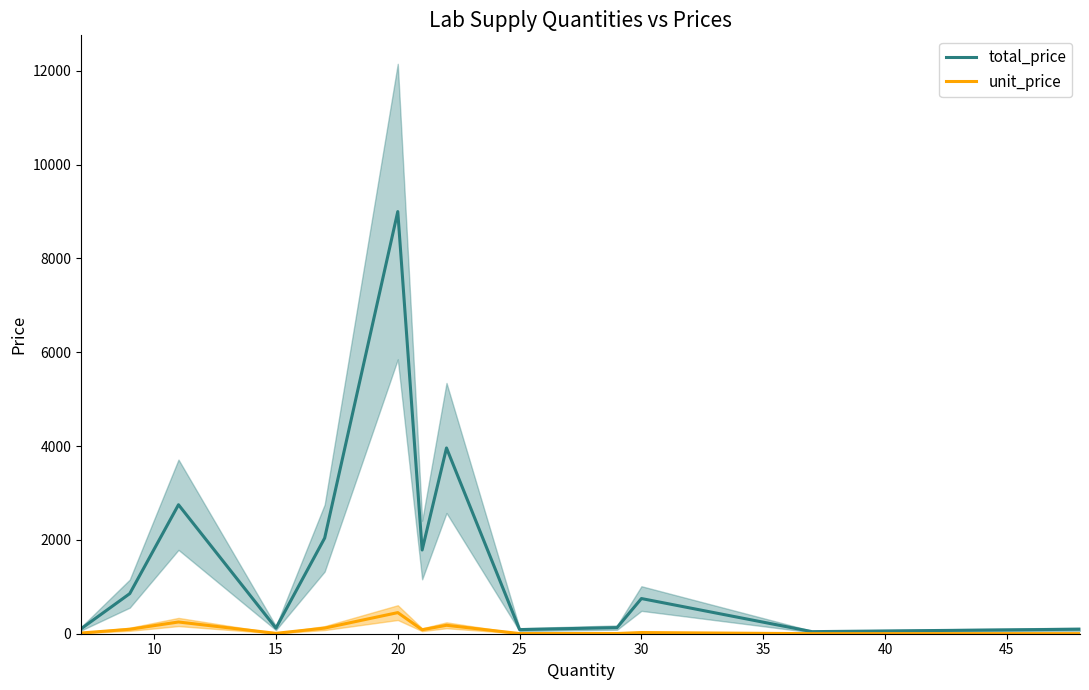

Which series has the widest spread of values?

total_price